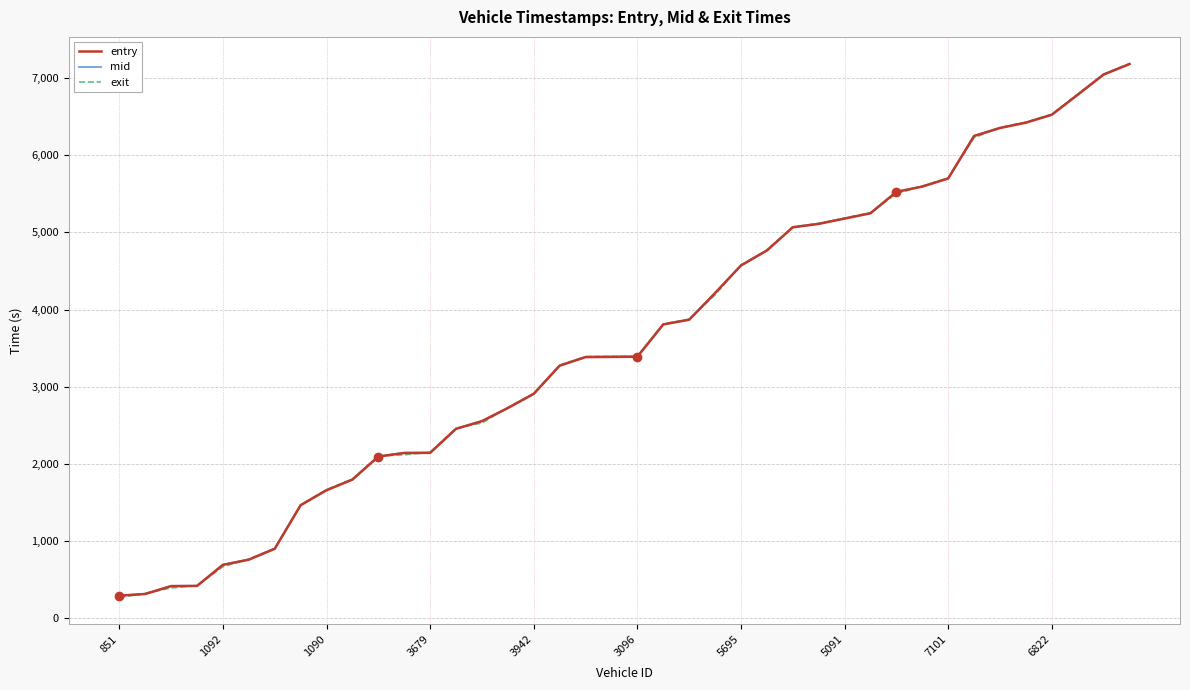

What is the average value of the mid series?

3613.3